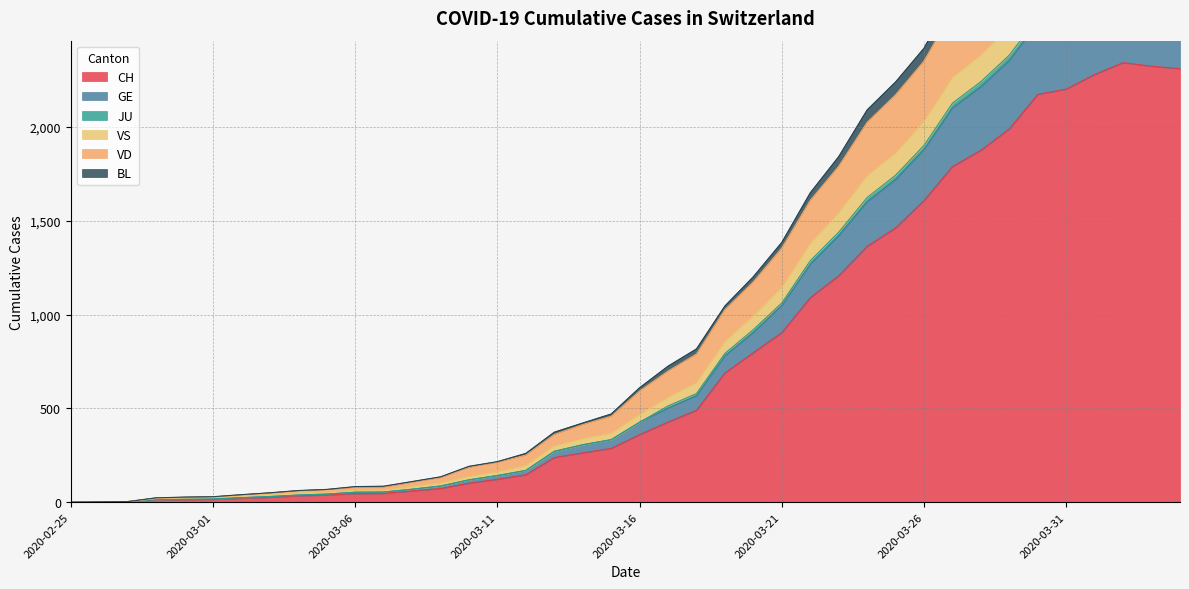

Rank the categories by JU value from lowest to highest.

2020-02-25, 2020-02-26, 2020-02-27, 2020-02-28, 2020-02-29, 2020-03-01, 2020-03-02, 2020-03-03, 2020-03-04, 2020-03-05, 2020-03-06, 2020-03-07, 2020-03-08, 2020-03-09, 2020-03-10, 2020-03-11, 2020-03-12, 2020-03-13, 2020-03-14, 2020-03-15, 2020-03-16, 2020-03-17, 2020-03-18, 2020-03-19, 2020-03-20, 2020-03-21, 2020-03-22, 2020-03-23, 2020-03-24, 2020-03-25, 2020-03-26, 2020-03-27, 2020-03-28, 2020-03-29, 2020-03-30, 2020-03-31, 2020-04-01, 2020-04-04, 2020-04-03, 2020-04-02